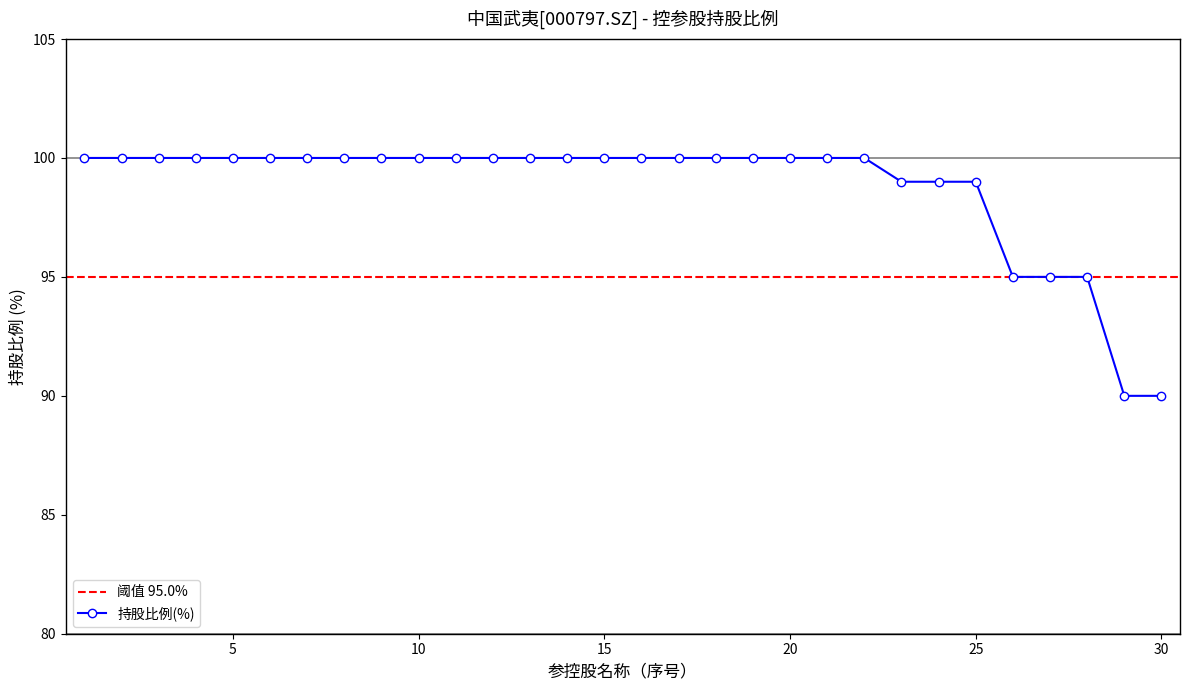

What is the value of the 12th point from the left?

100